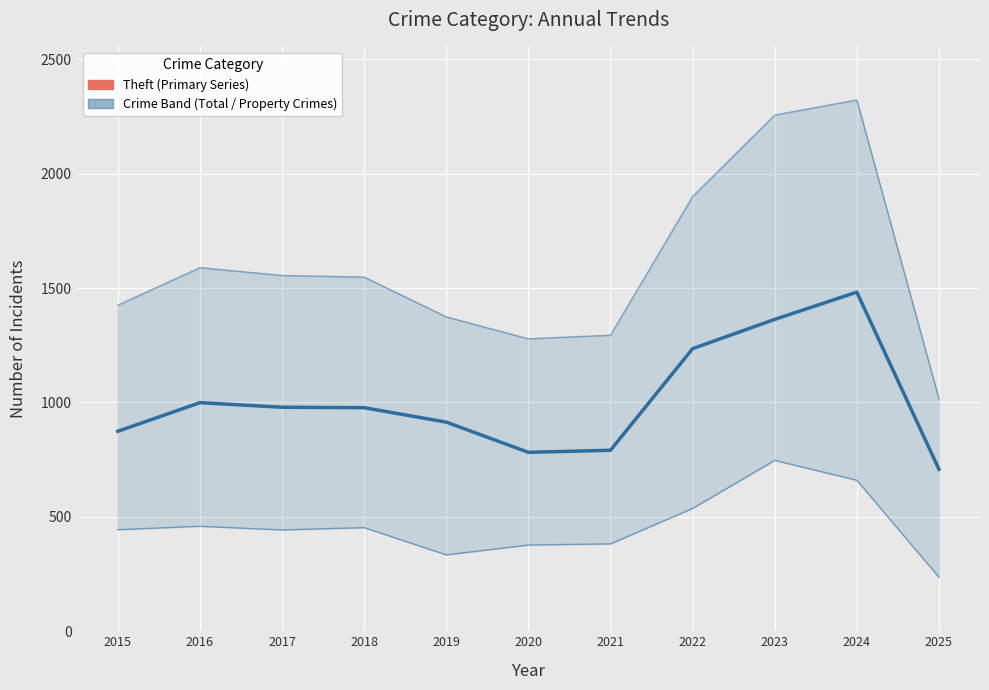

List the labels in order of Theft (Primary Series) value, smallest first.

2025, 2020, 2021, 2015, 2019, 2018, 2017, 2016, 2022, 2023, 2024